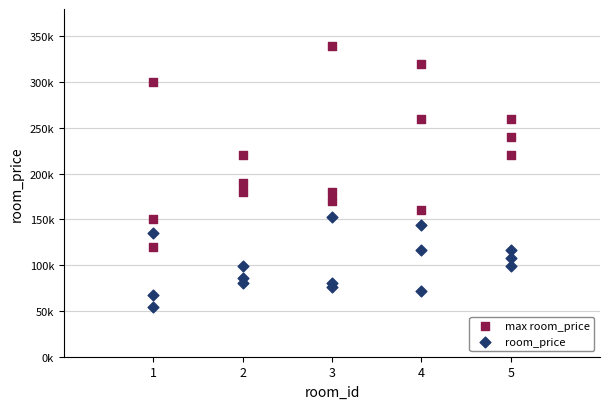

Which series contains the lowest Y value?

room_price